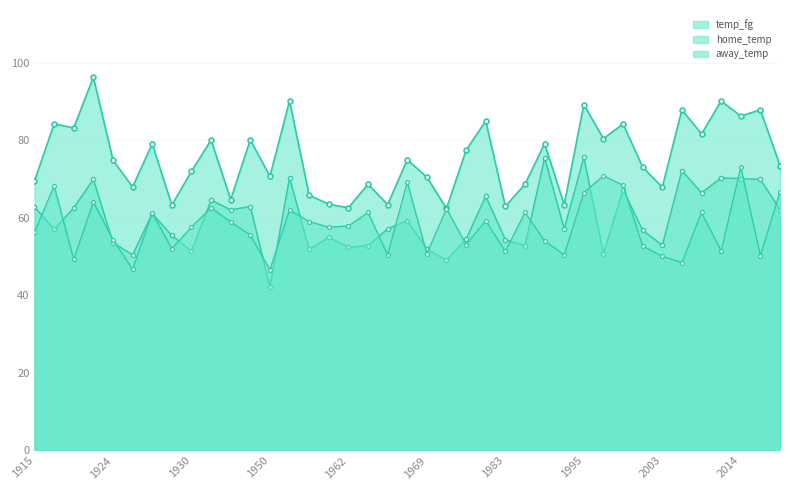

Reading right to left, list all the values displayed in this chart.

away_temp: 66.7	50.3	73.1	51.4	61.4	48.5	50.1	52.7	68.4	70.8	66.5	50.4	54.1	61.4	51.3	59.2	53.1	62.4	50.7	69.2	50.4	61.4	57.9	57.6	59.0	62.0	46.6	55.6	59.0	62.6	57.6	52.0	61.3	46.7	54.4	64.1	49.3	68.2	56.2
home_temp: 62.1	69.9	70.1	70.3	66.5	72.2	52.9	56.8	67.3	50.8	75.6	57.2	75.5	52.8	54.4	65.6	54.5	49.0	52.0	59.3	57.2	52.8	52.4	55.0	51.8	70.4	42.2	62.9	62.1	64.6	51.4	55.4	61.1	50.5	53.6	70.0	62.6	57.0	62.8
temp_fg: 73.5	87.9	86.2	90.1	81.6	87.9	67.9	73.1	84.2	80.4	89.2	63.4	79.1	68.7	63.0	85.0	77.5	62.4	70.5	75.0	63.4	68.7	62.6	63.5	65.8	90.1	70.7	80.1	64.7	80.1	72.0	63.3	79.1	67.9	74.9	96.3	83.2	84.2	69.5